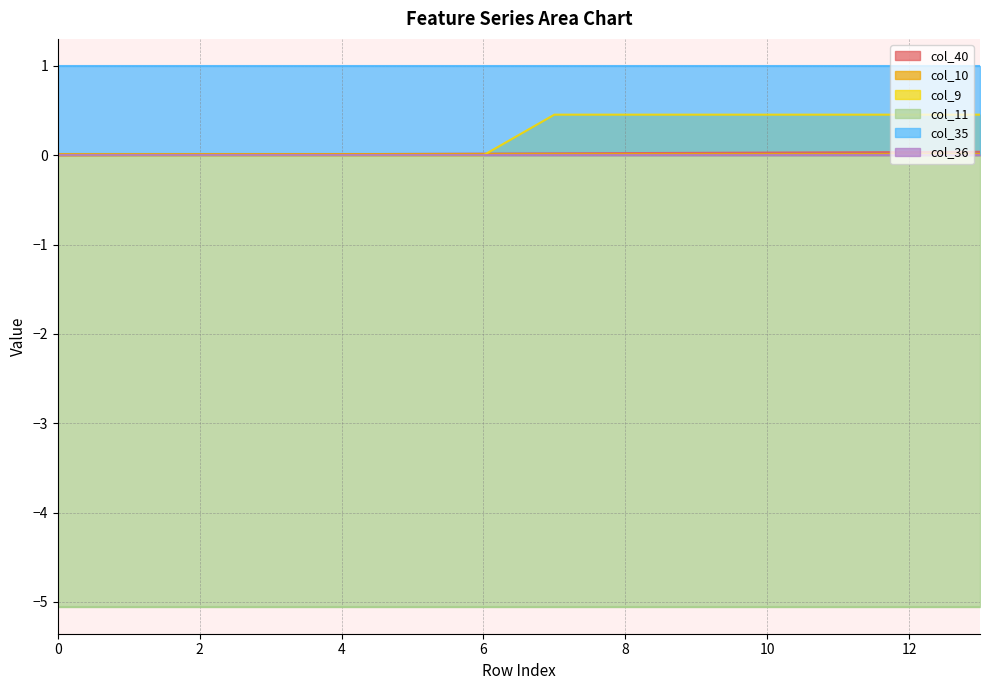

What is the maximum value shown in the chart?

1.0